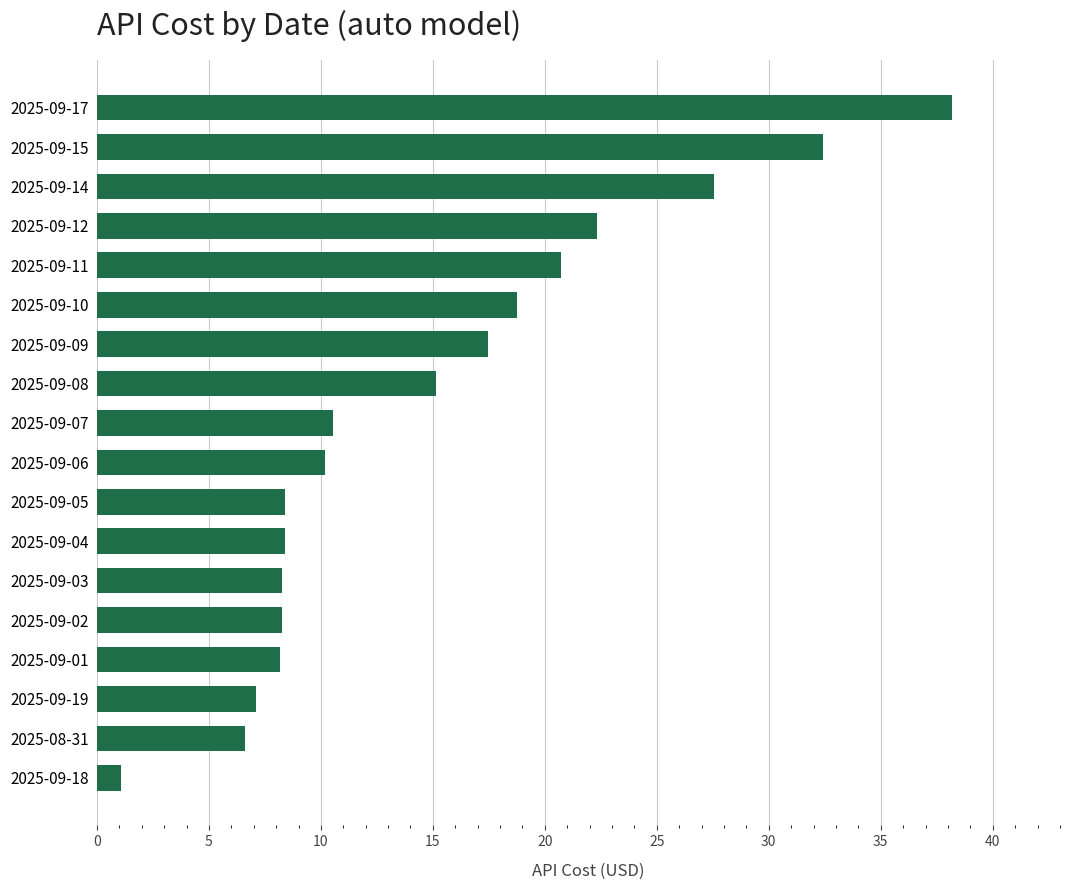

Is it true that the value at 2025-09-04 is 14.4?

False